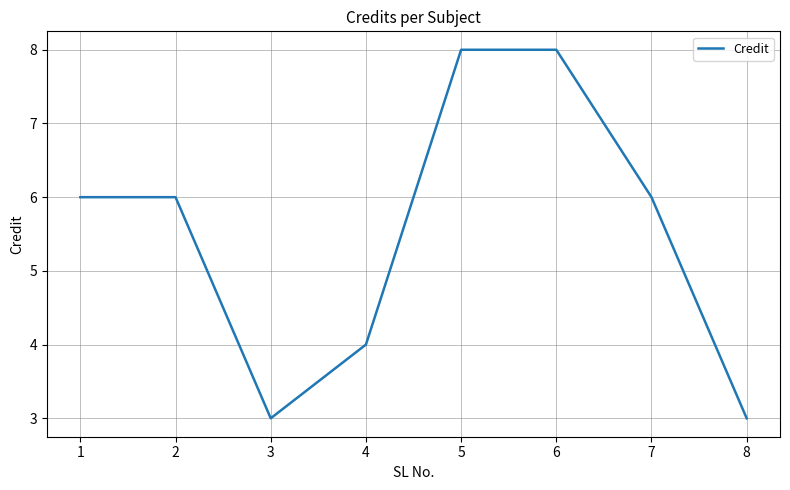

How many interior local valleys (lower than both neighbors) does the data have?

1